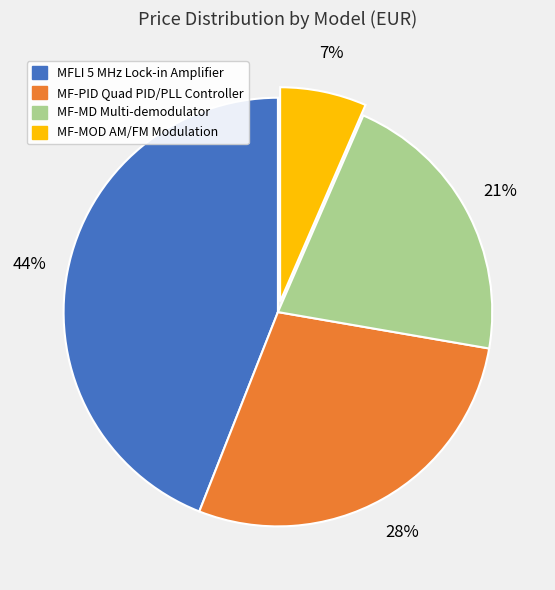

The MFLI 5 MHz Lock-in Amplifier slice represents 33% of the pie. True or false?

False